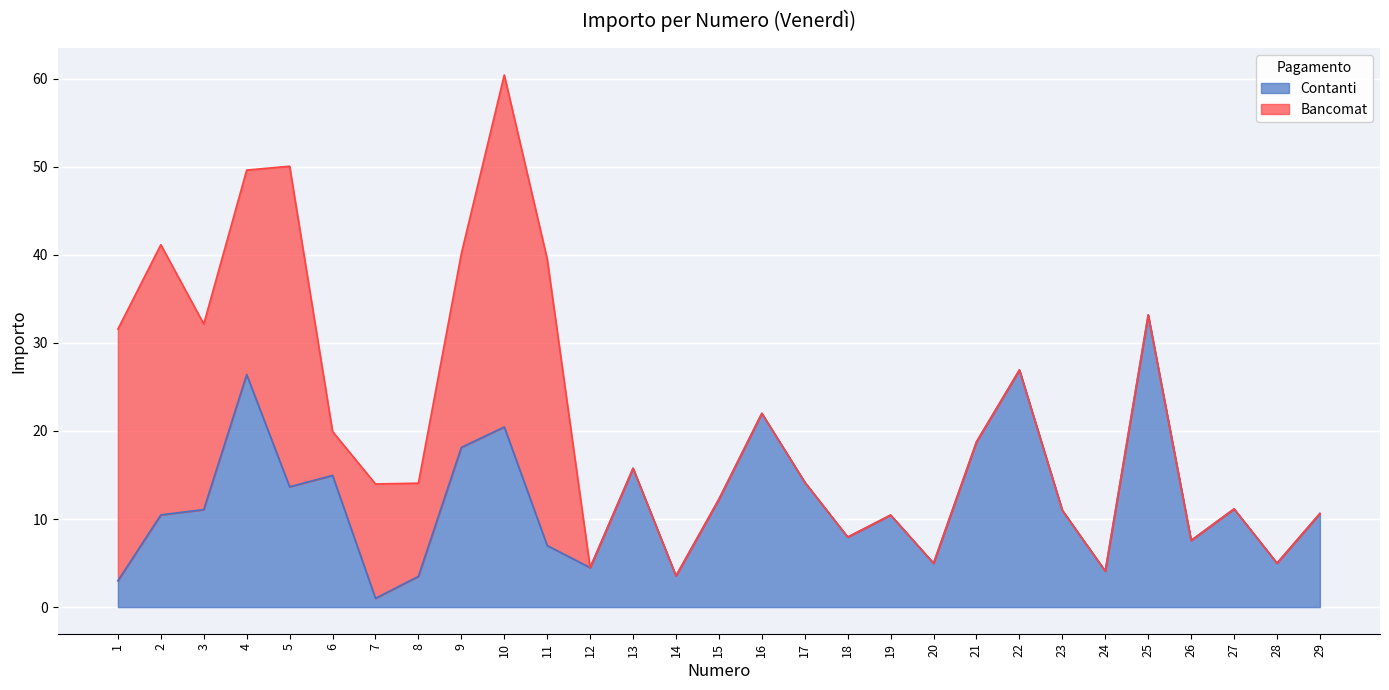

What is the approximate value at 16?

22.0